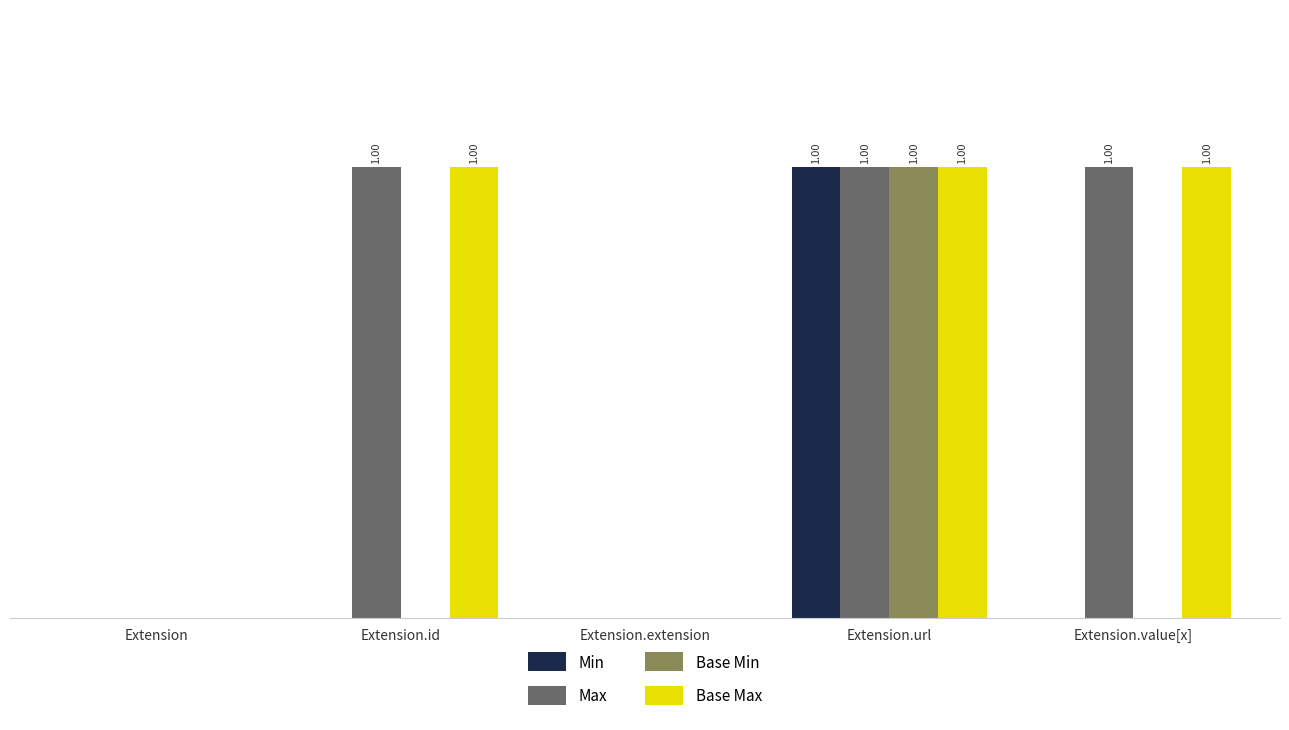

Which series has the widest spread of values?

Min